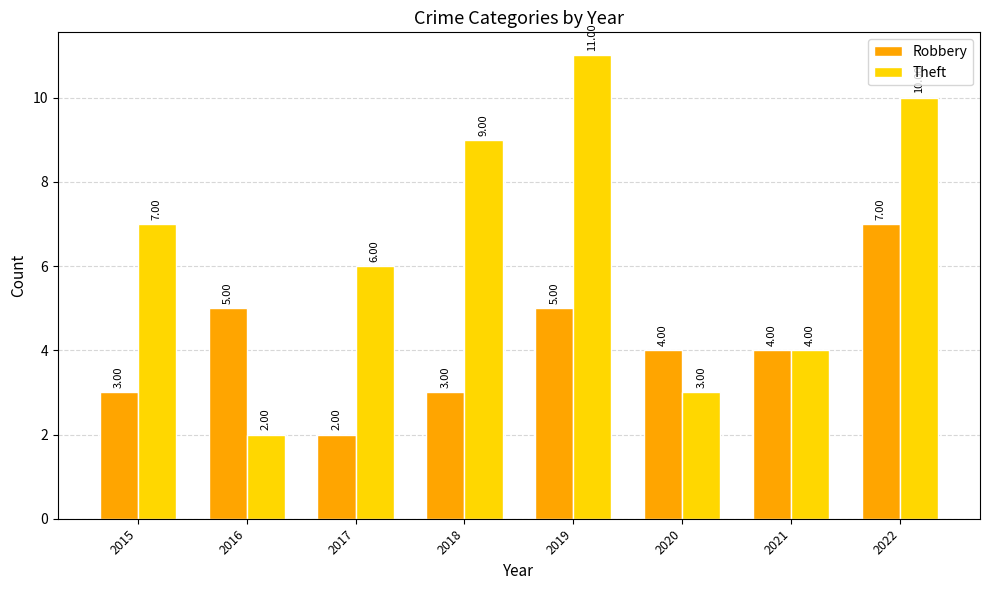

What are all the series names shown in the legend?

Robbery, Theft